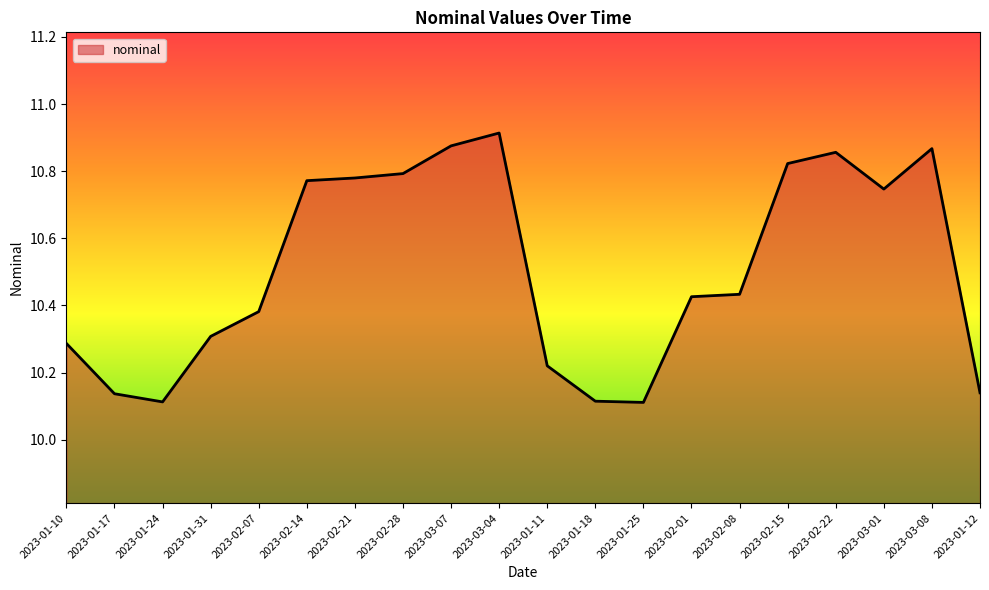

At which category does the chart reach its peak across all series?

2023-03-04